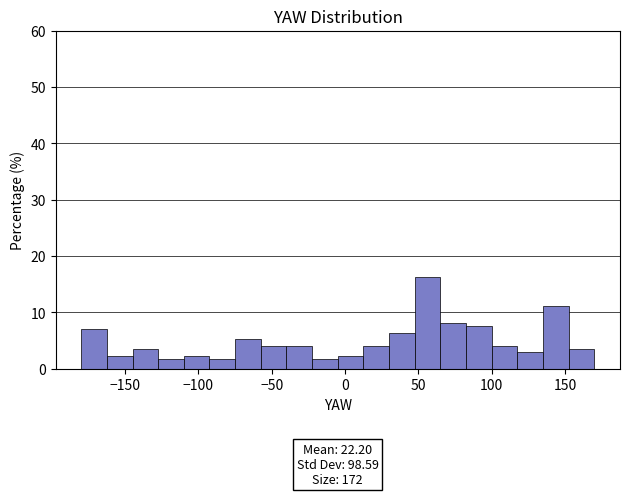

Read against the x-axis, roughly where is the centre of the tallest bar?

55